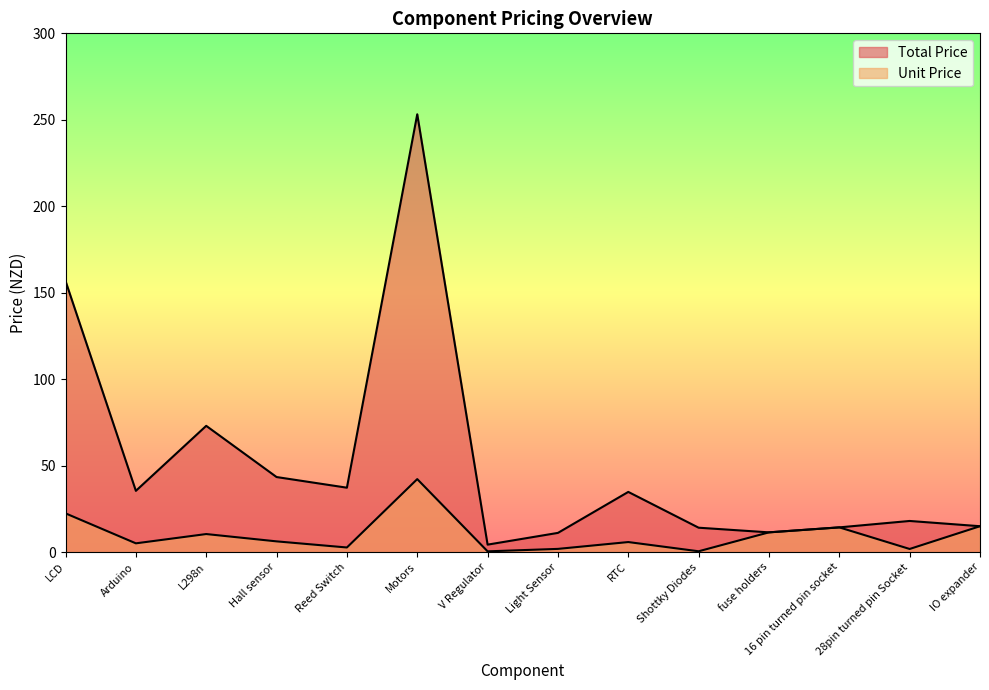

Rank the series by their average value, from lowest to highest.

Unit Price, Total Price